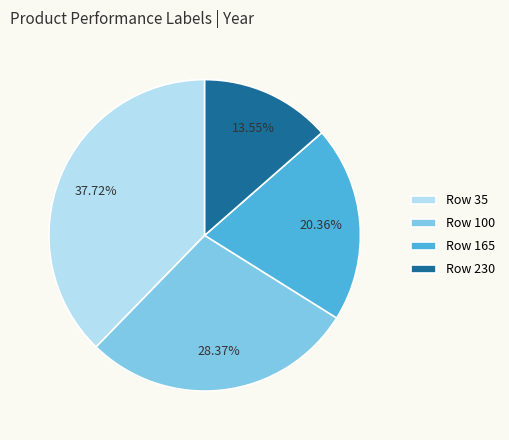

Which has a higher value, Row 230 or Row 100?

Row 100